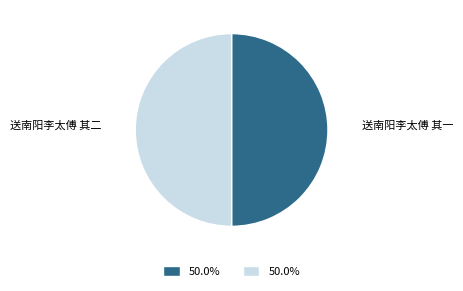

True or false: 送南阳李太傅 其一 accounts for 50% of the total.

True